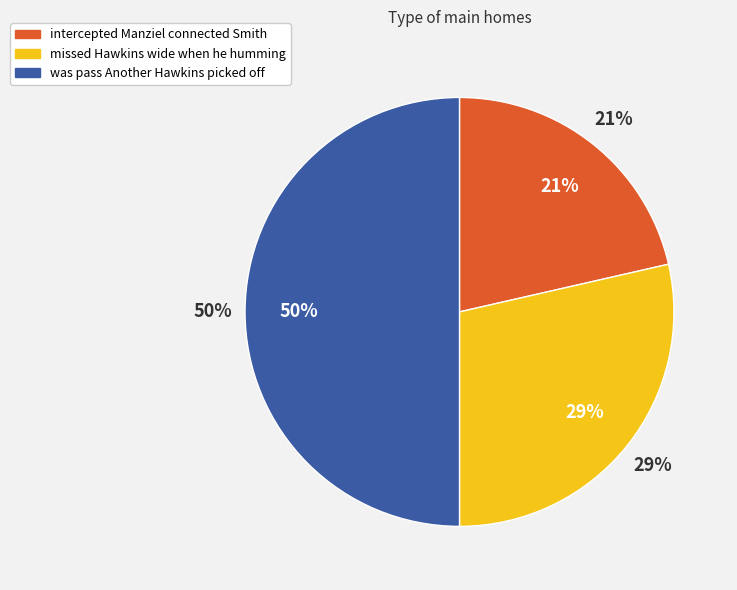

Is was pass Another Hawkins picked off the majority of the pie?

No